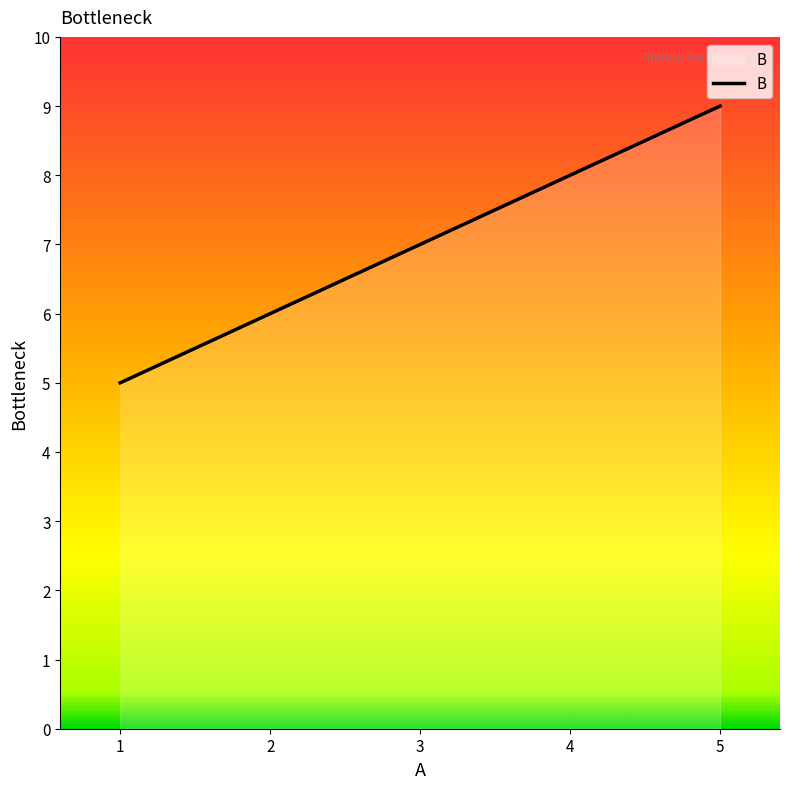

Count the number of data series in this chart.

1